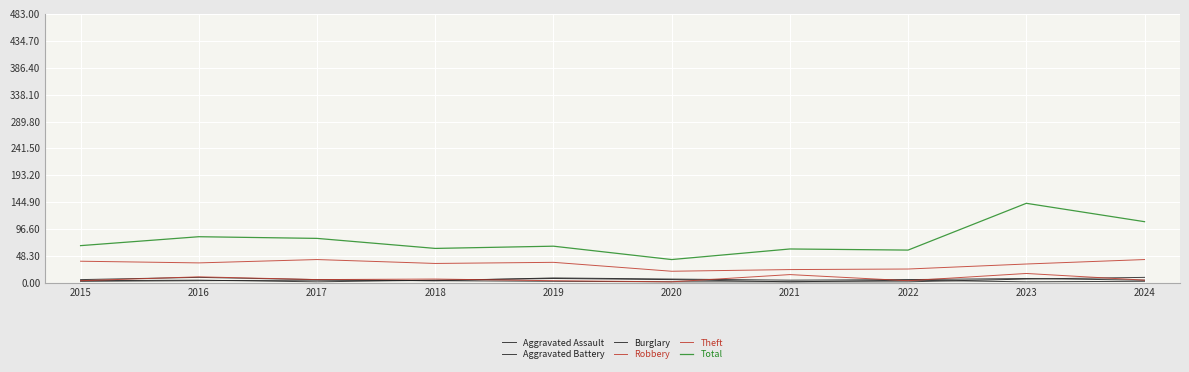

Does the chart have visible grid lines?

Yes